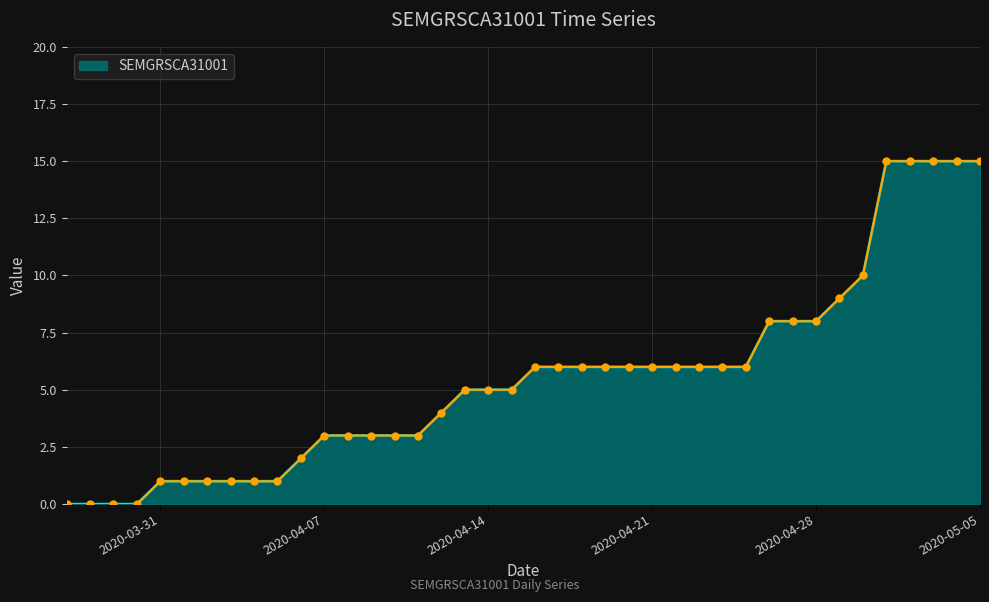

What is the maximum value shown in the chart?

15